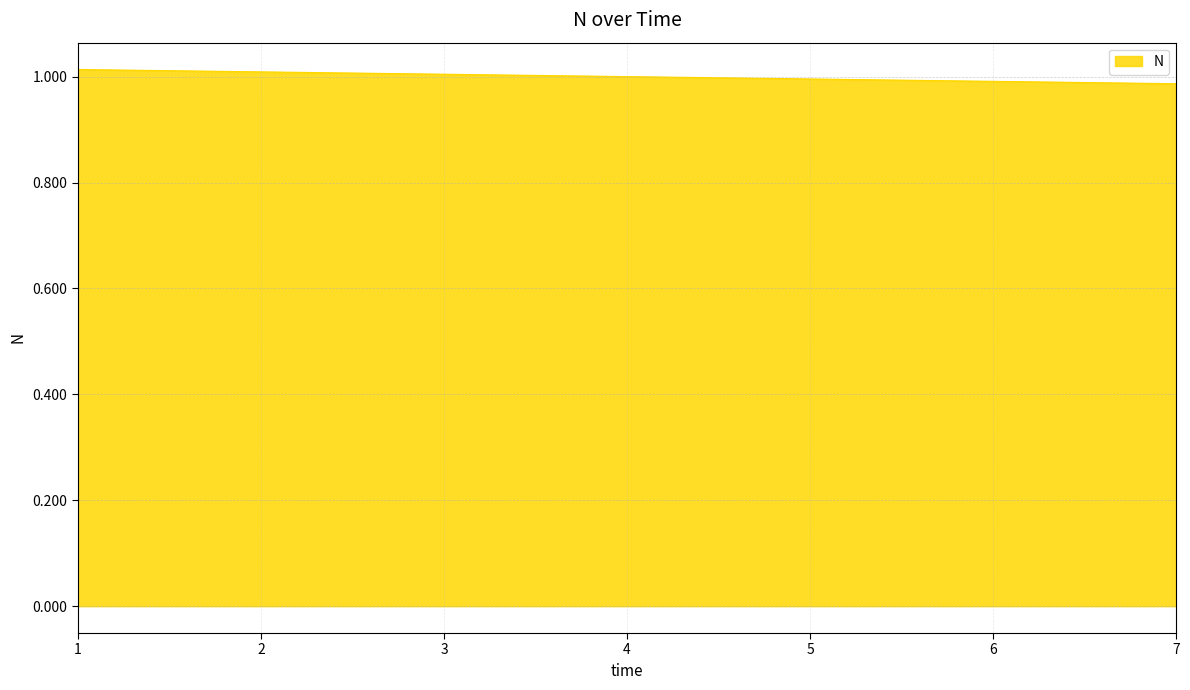

The chart shows a value of 1.0 at 6. True or false?

True